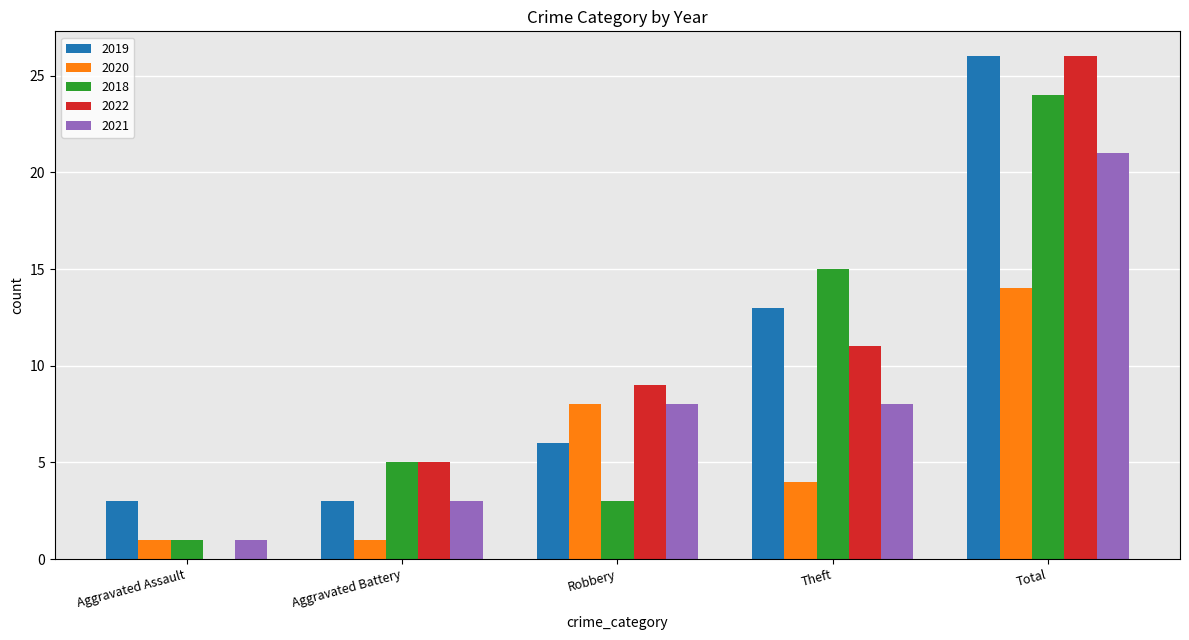

What is the sum of the 2020 values at Robbery and Aggravated Battery?

9